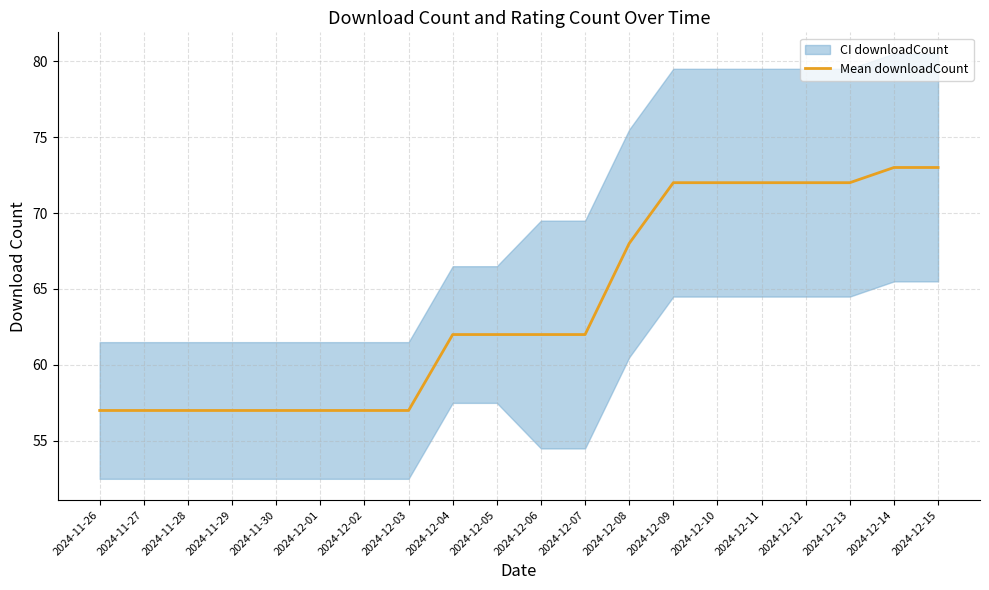

Does the chart display data point markers on the line(s)?

No